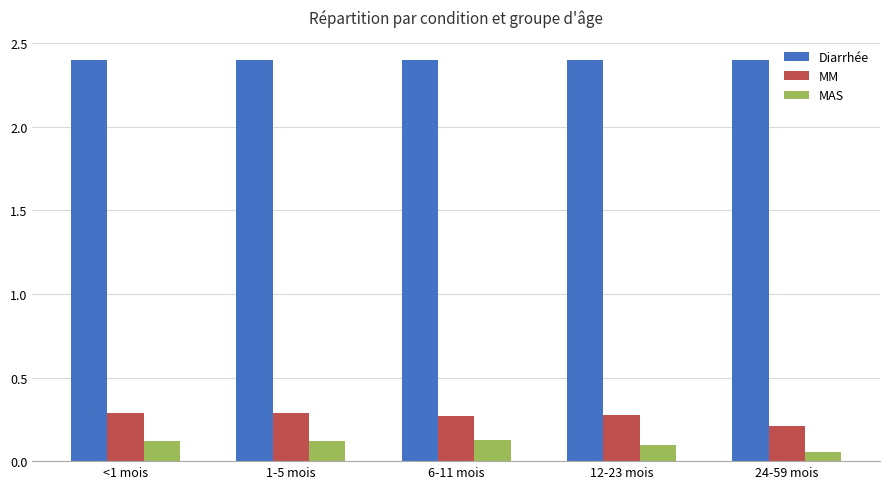

What is the total value across all series at 12-23 mois?

2.8